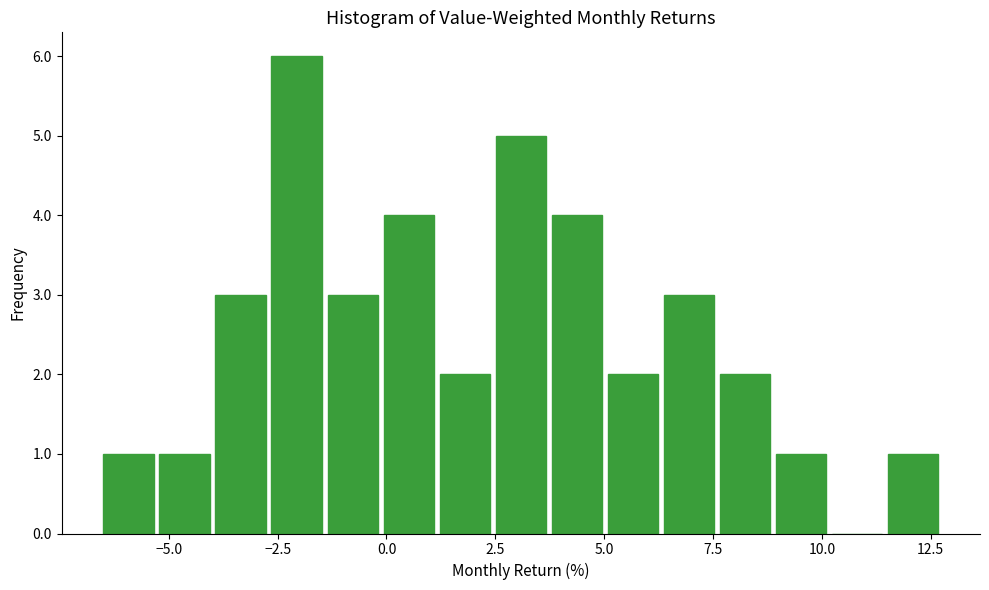

Read against the x-axis, roughly where is the centre of the tallest bar?

-2.0